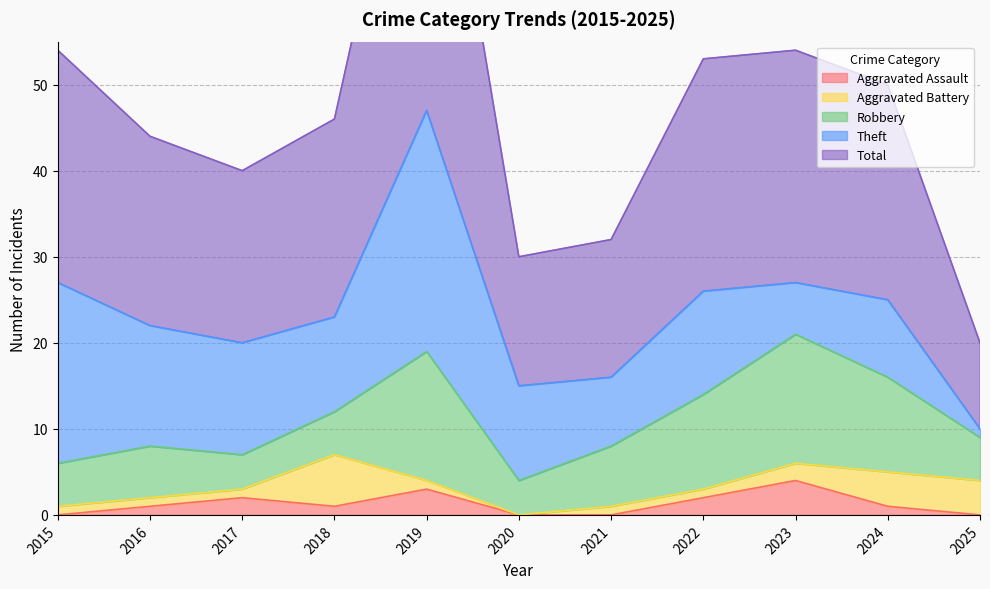

How many Aggravated Battery values are between 1 and 4?

9